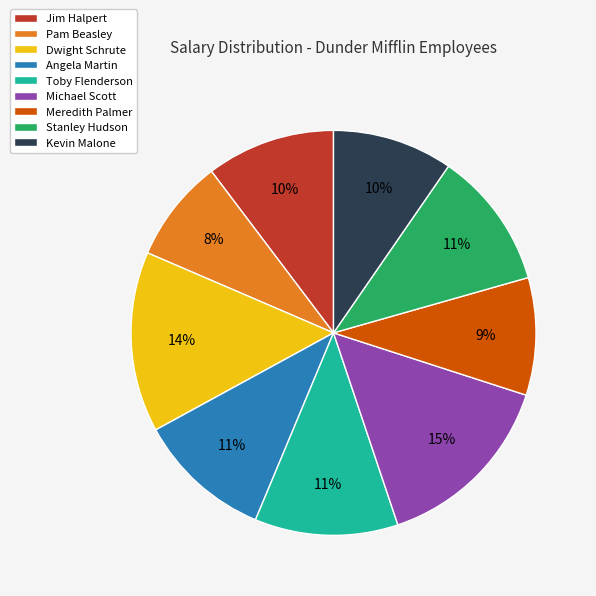

Is the sum of Angela Martin and Jim Halpert greater than half?

No